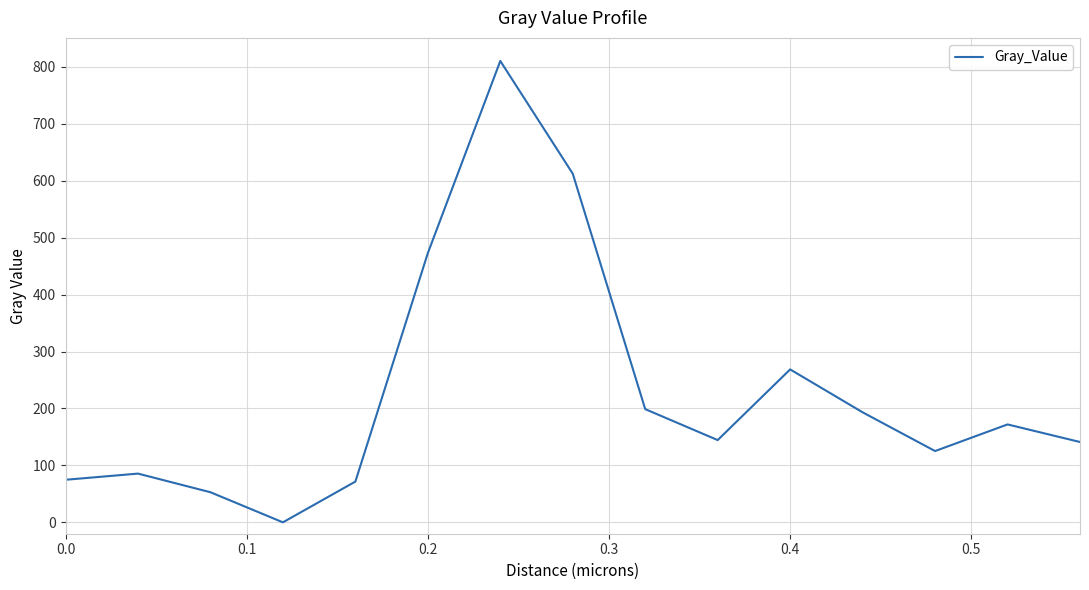

What is the difference between the maximum and minimum values?

810.3